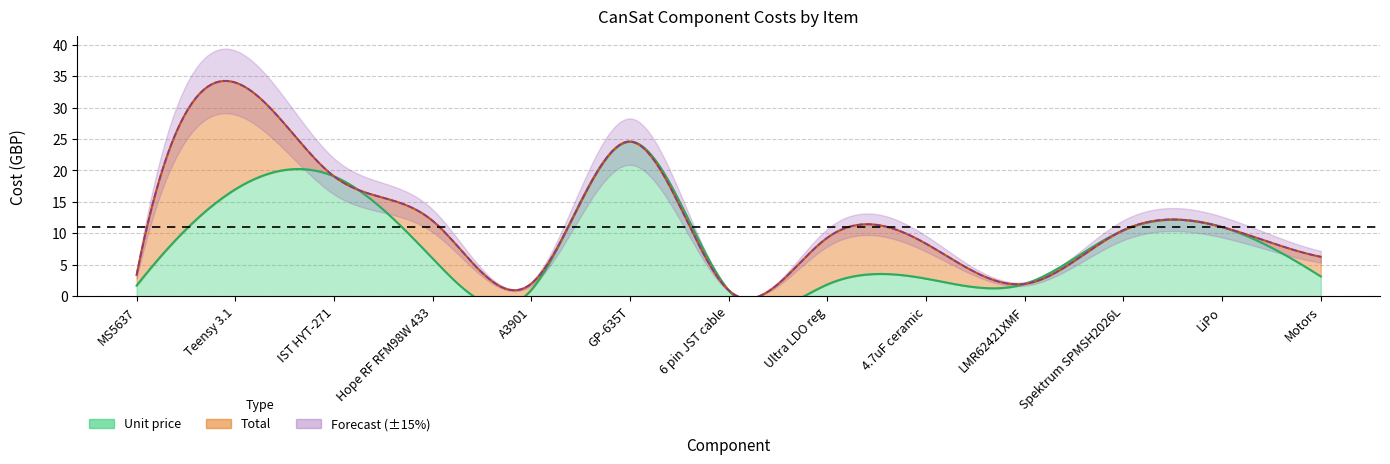

What is the approximate value of Total at Hope RF RFM98W 433?

12.0